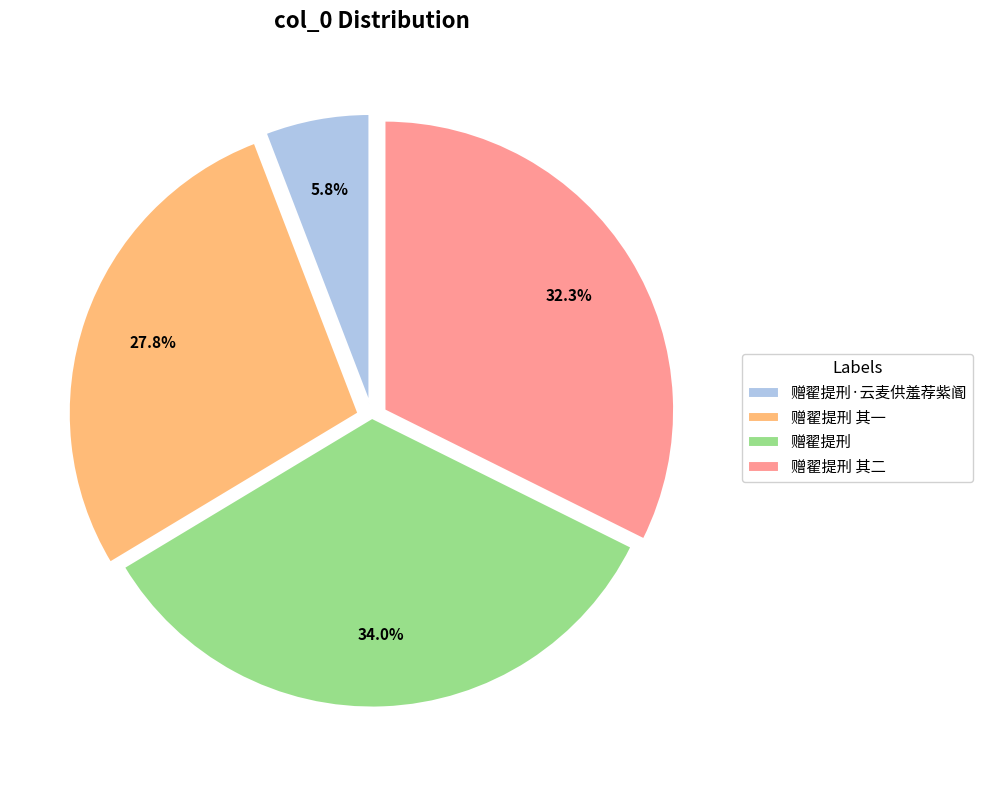

To the nearest percent, what is the average slice percentage?

25%